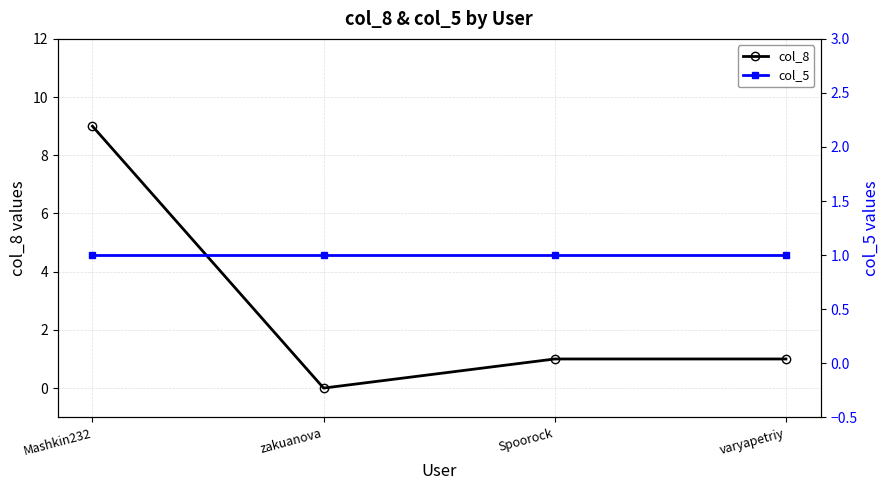

At how many categories does at least one series exceed 4?

1